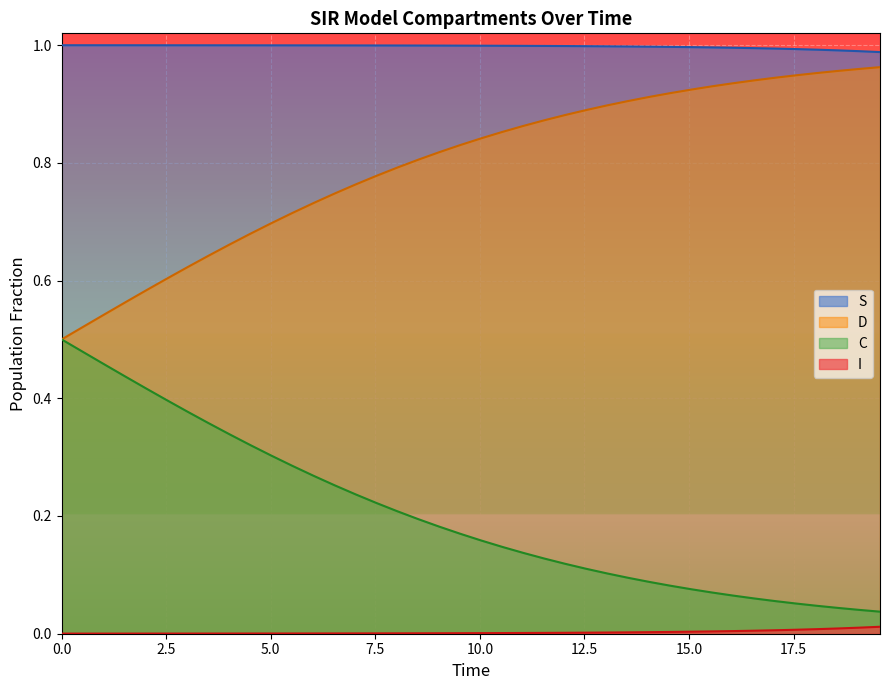

List the series in order of their overall mean, lowest first.

I, C, D, S